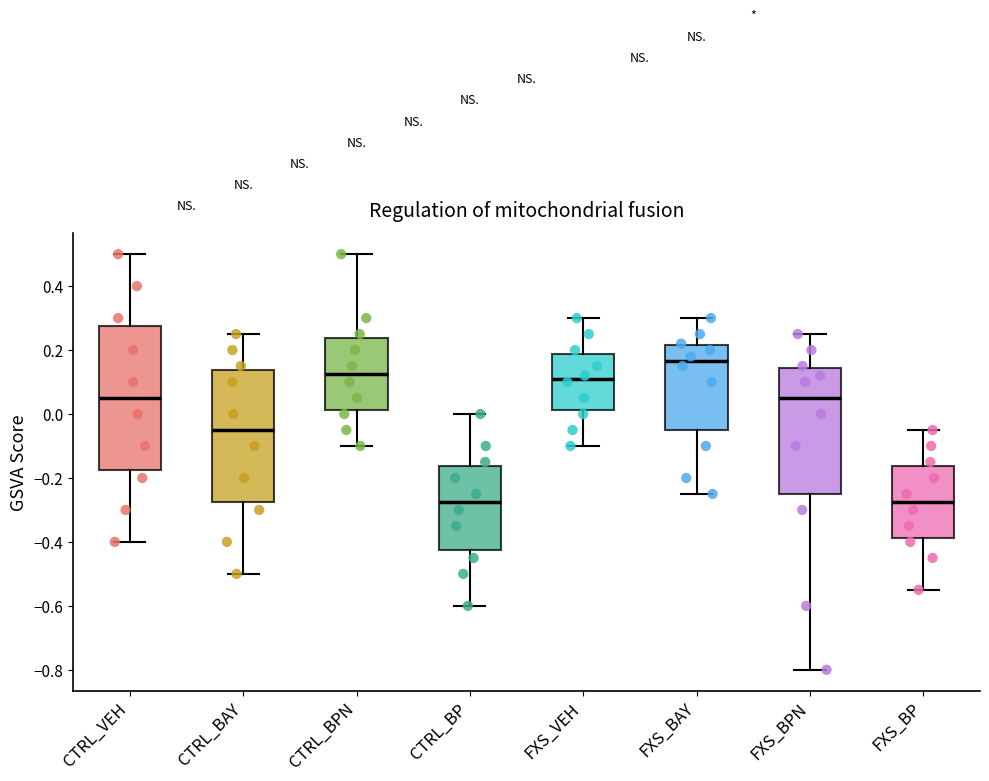

Reading left to right, transcribe this box plot: for each box, give where its median line is, the range the box spans, and where its two whiskers end, as read against the y-axis. The values are not printed on the chart, so give them approximately, as read against the axis.

CTRL_VEH: median 0.06, box -0.18 to 0.28, whiskers -0.40 to 0.50
CTRL_BAY: median -0.04, box -0.28 to 0.14, whiskers -0.50 to 0.26
CTRL_BPN: median 0.12, box 0.02 to 0.24, whiskers -0.10 to 0.50
CTRL_BP: median -0.28, box -0.42 to -0.16, whiskers -0.60 to 0.00
FXS_VEH: median 0.12, box 0.02 to 0.18, whiskers -0.10 to 0.30
FXS_BAY: median 0.16, box -0.04 to 0.22, whiskers -0.24 to 0.30
FXS_BPN: median 0.06, box -0.24 to 0.14, whiskers -0.80 to 0.26
FXS_BP: median -0.28, box -0.38 to -0.16, whiskers -0.54 to -0.04